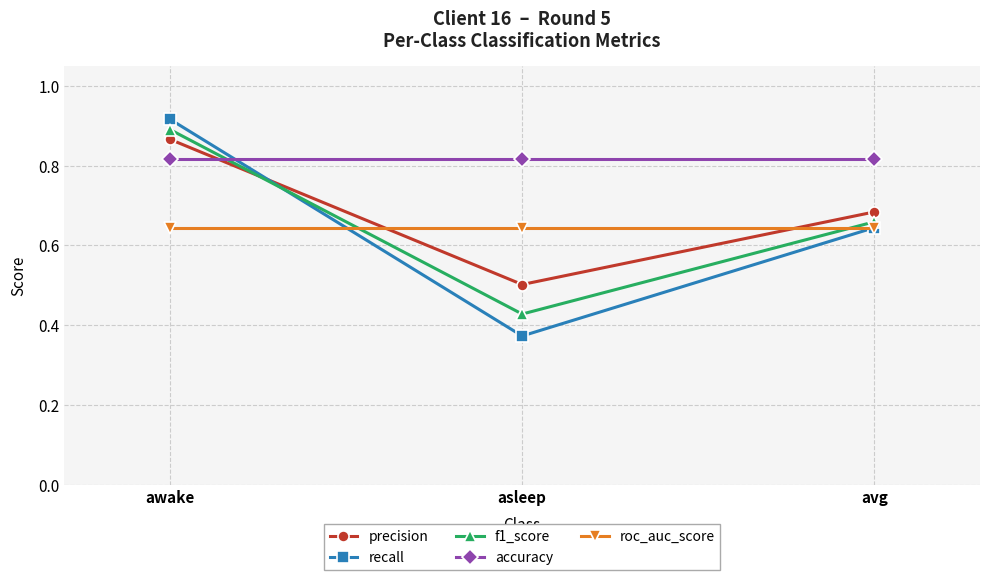

What is the total value across all series at awake?

4.1